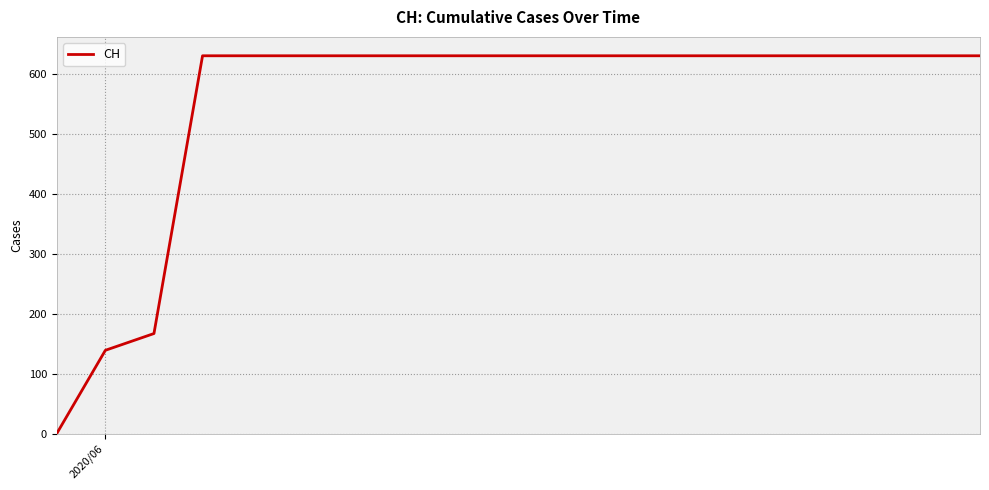

What is the difference between the maximum and minimum values?

631